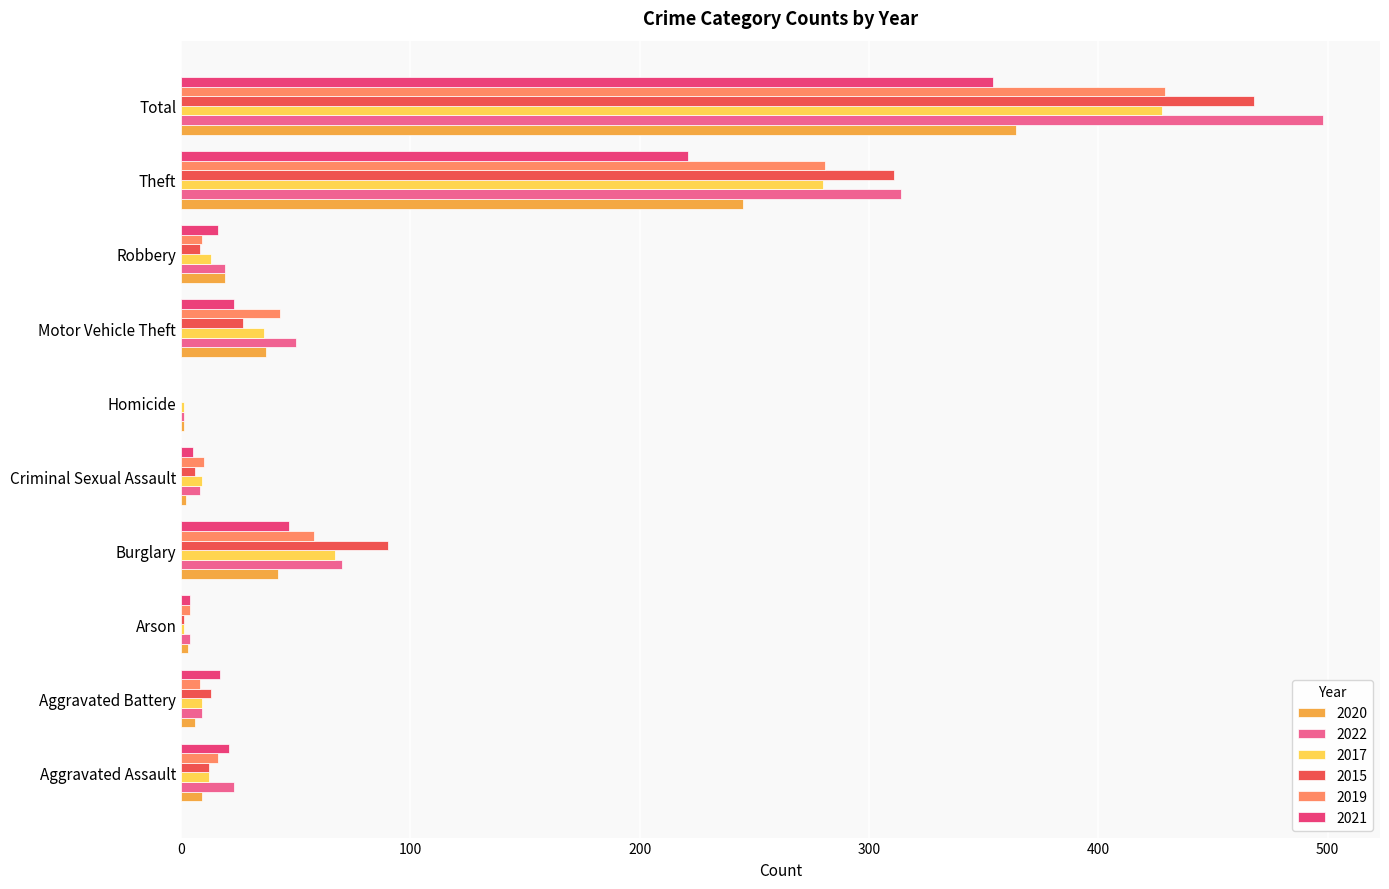

How many distinct data groups are displayed?

6